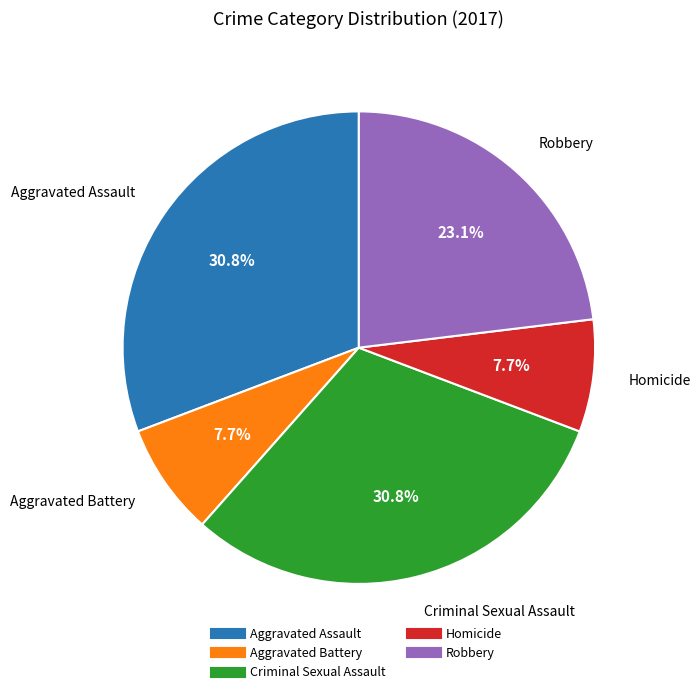

Does any single category account for the majority?

No